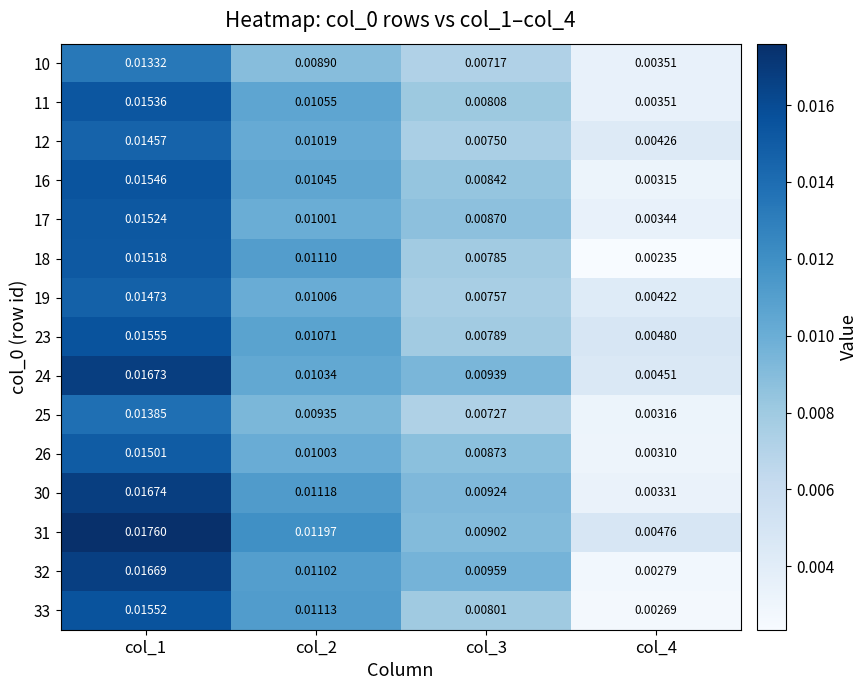

How many series are shown in this chart?

15